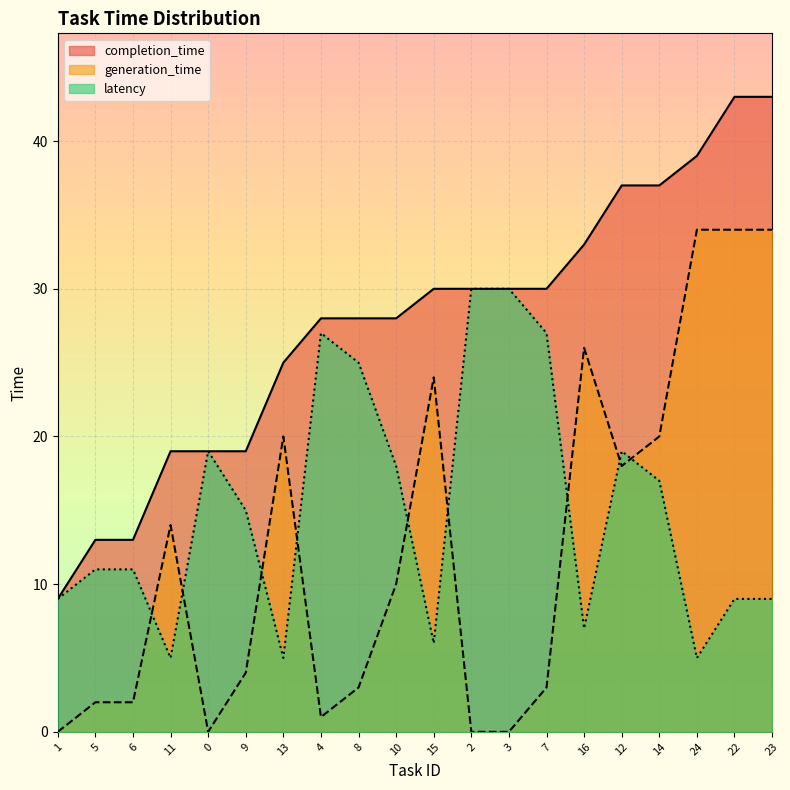

Where do generation_time and latency first cross each other?

6 and 11